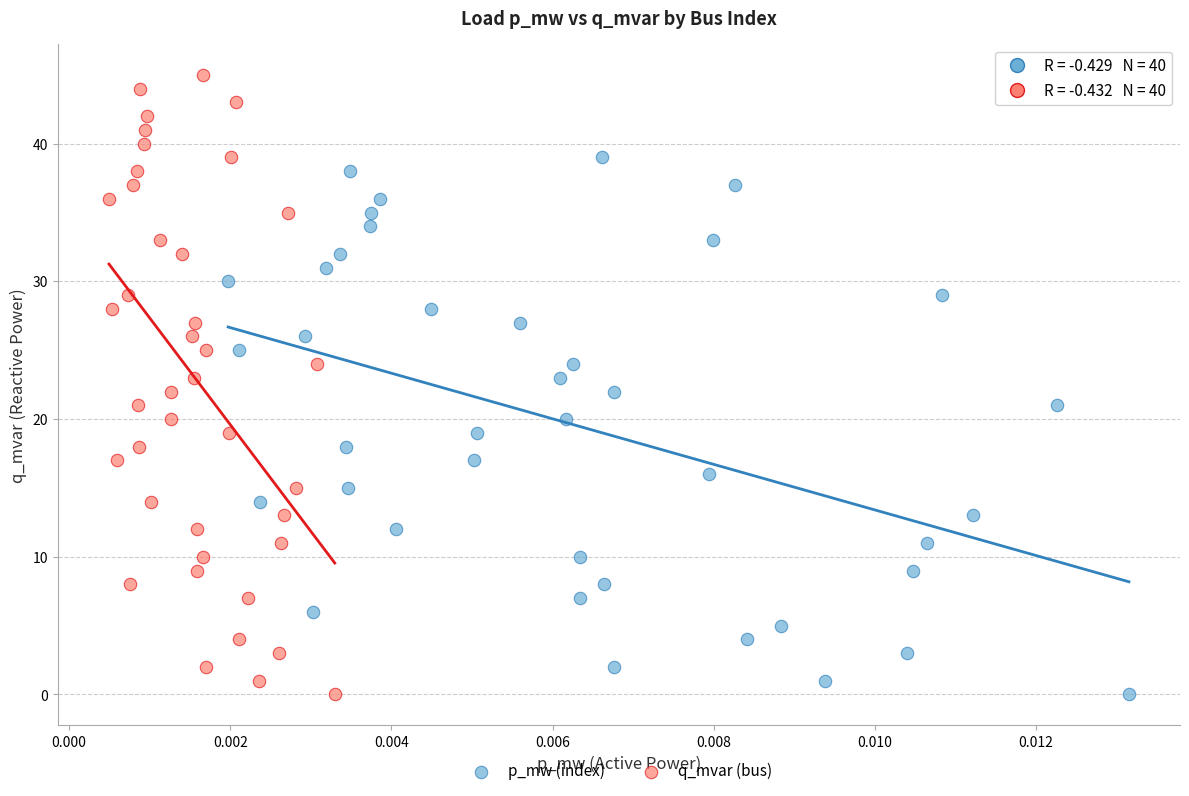

Which series contains the highest Y value?

q_mvar (bus)